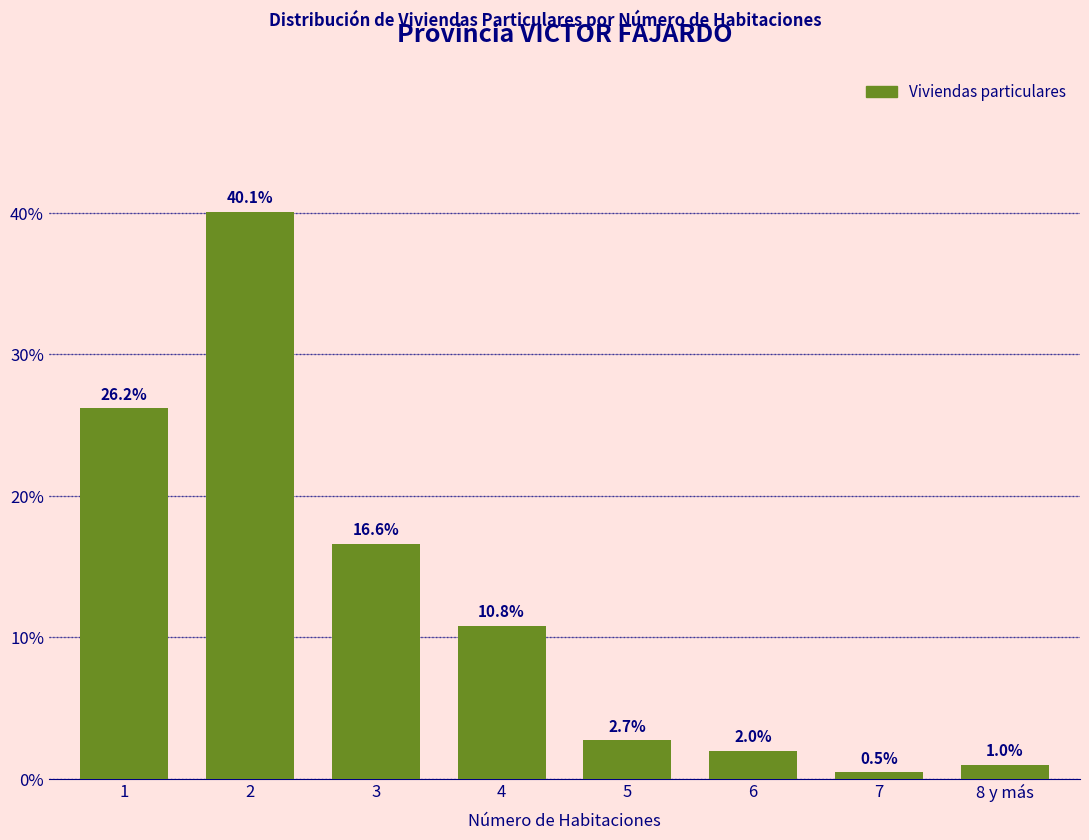

Reading left to right, list all the values displayed in this chart.

26.2	40.1	16.6	10.8	2.7	2.0	0.5	1.0